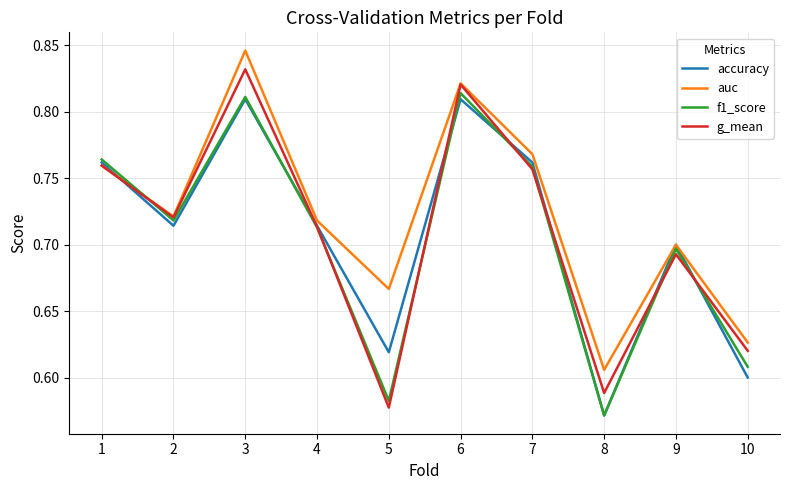

How many series are shown in this chart?

4